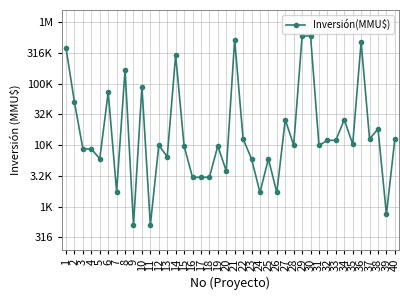

Is this an area chart (filled region under the line)?

No